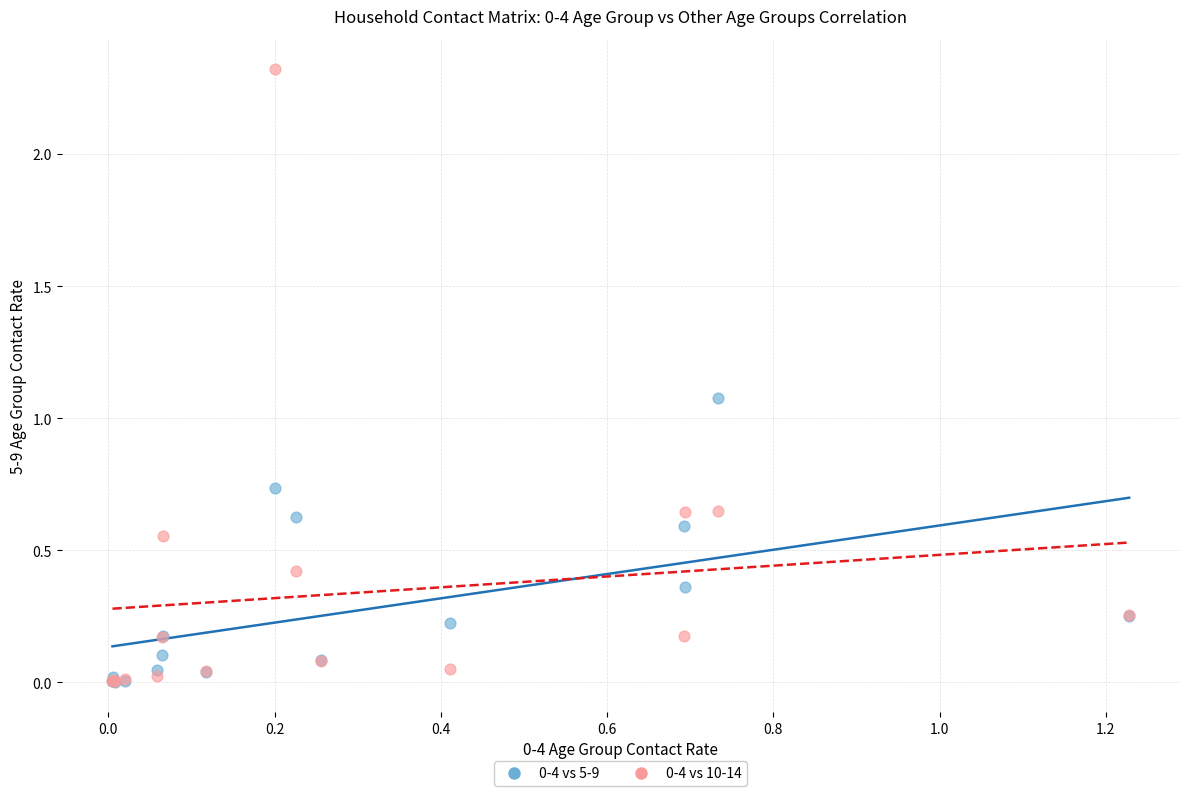

Across all series, what Y value is closest to 1?

1.1